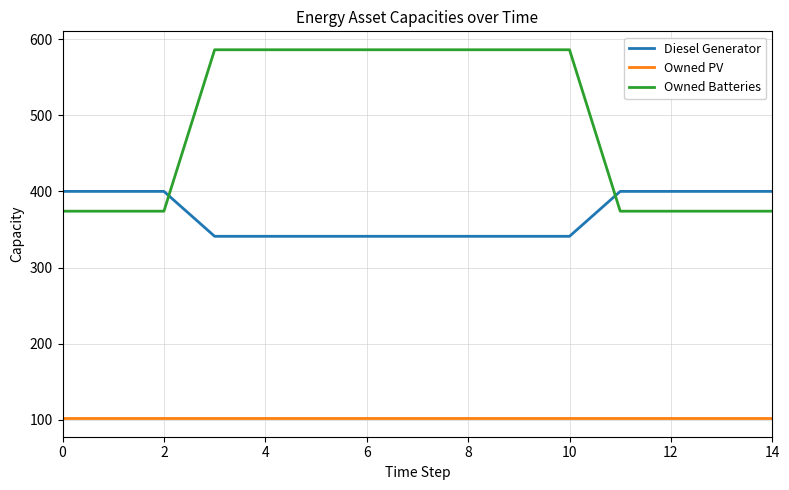

Reading right to left, transcribe all the data shown in this chart.

Diesel Generator: 400.0	400.0	400.0	400.0	341.0	341.0	341.0	341.0	341.0	341.0	341.0	341.0	400.0	400.0	400.0
Owned PV: 102.0	102.0	102.0	102.0	102.0	102.0	102.0	102.0	102.0	102.0	102.0	102.0	102.0	102.0	102.0
Owned Batteries: 374.0	374.0	374.0	374.0	586.0	586.0	586.0	586.0	586.0	586.0	586.0	586.0	374.0	374.0	374.0